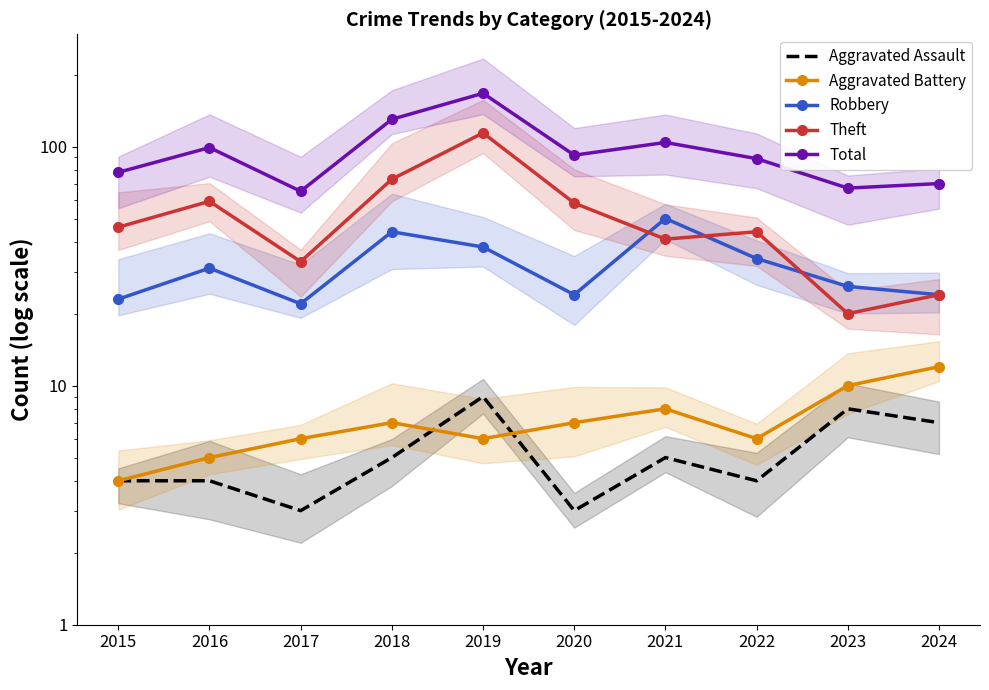

True or false: Aggravated Battery and Aggravated Assault cross at least once.

True